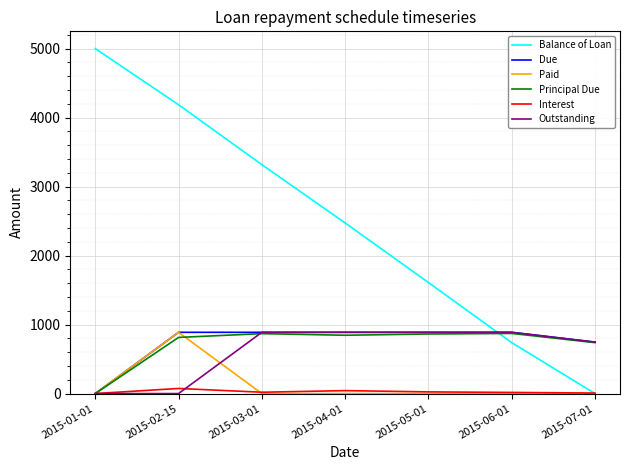

What position from the left is 2015-07-01?

7